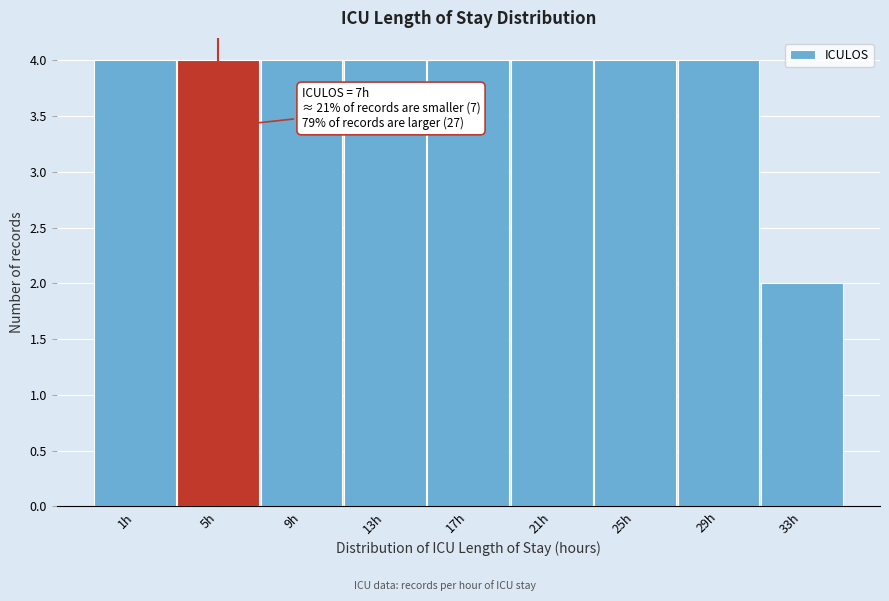

Reading right to left, list all the values displayed in this chart.

33h=2	29h=4	25h=4	21h=4	17h=4	13h=4	9h=4	5h=4	1h=4